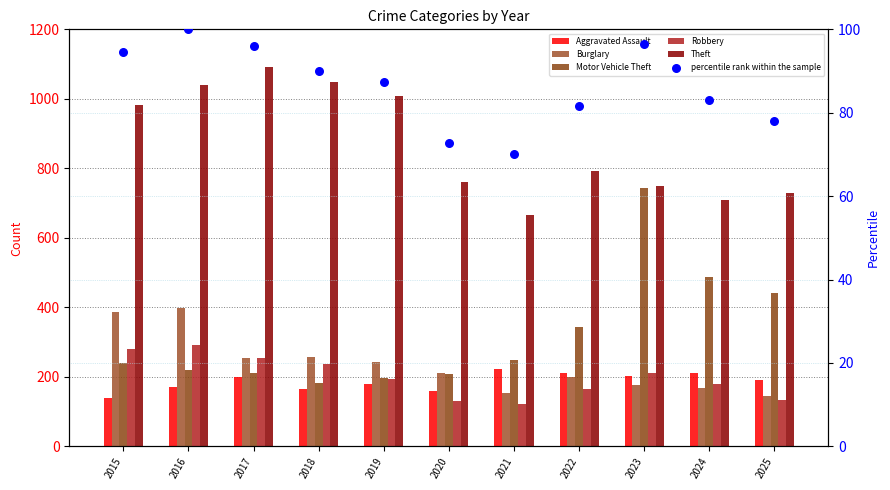

Which series has the largest total across all categories?

Theft